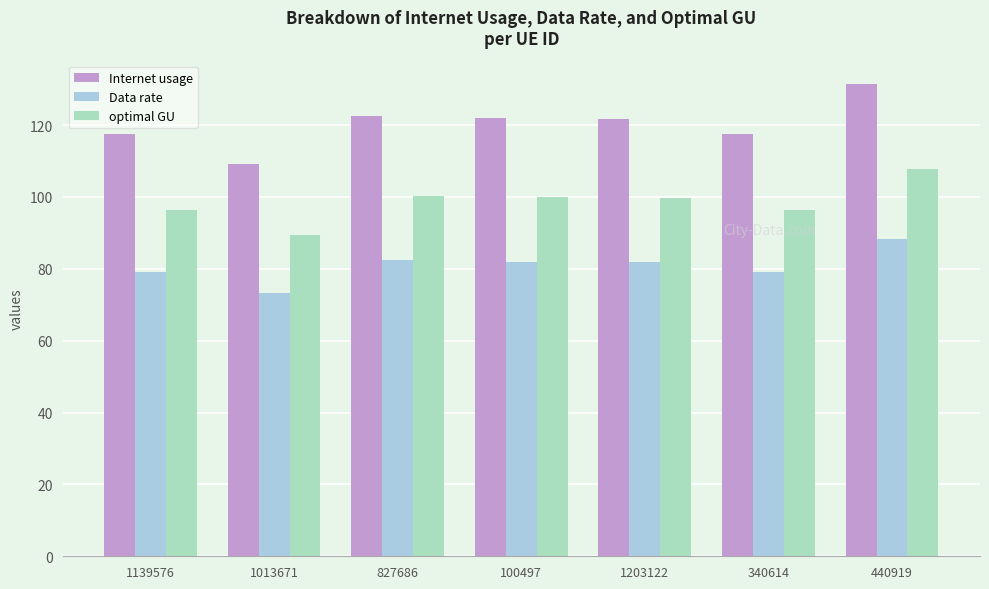

At which category does the chart reach its minimum across all series?

1013671